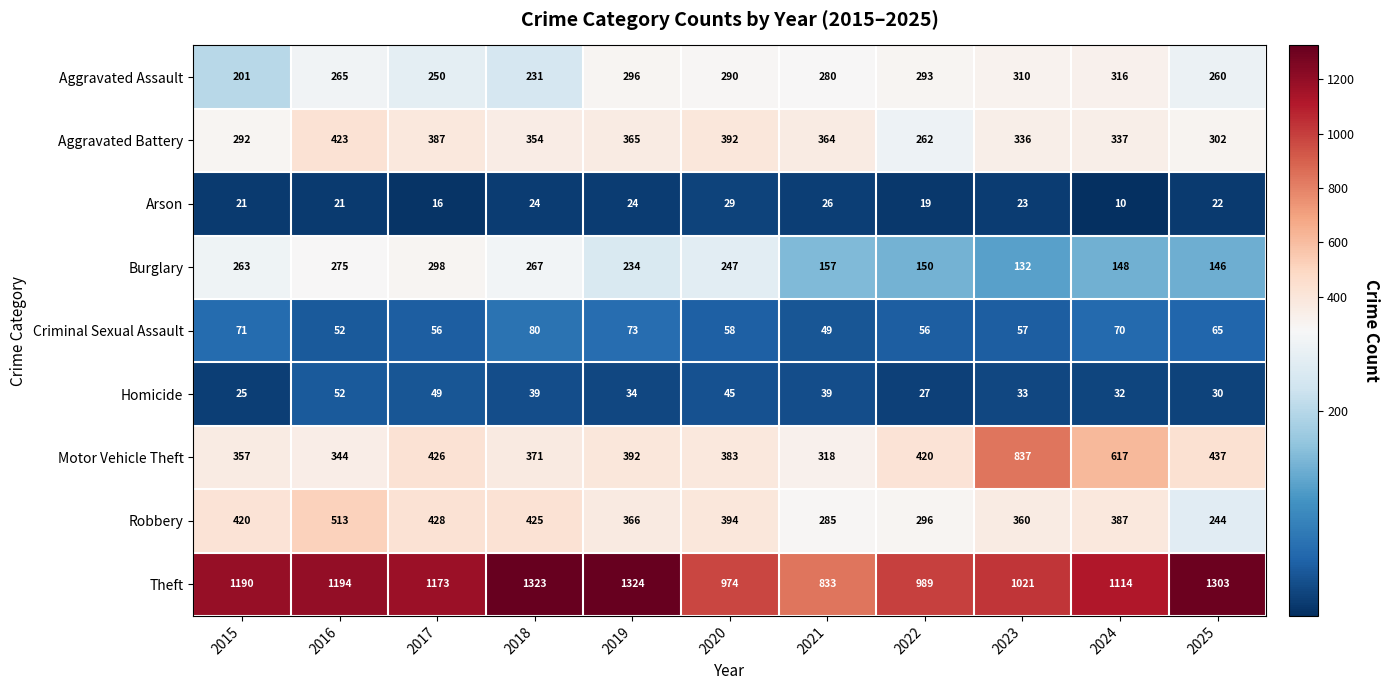

What is the difference between the Homicide values at 2021 and 2025?

9